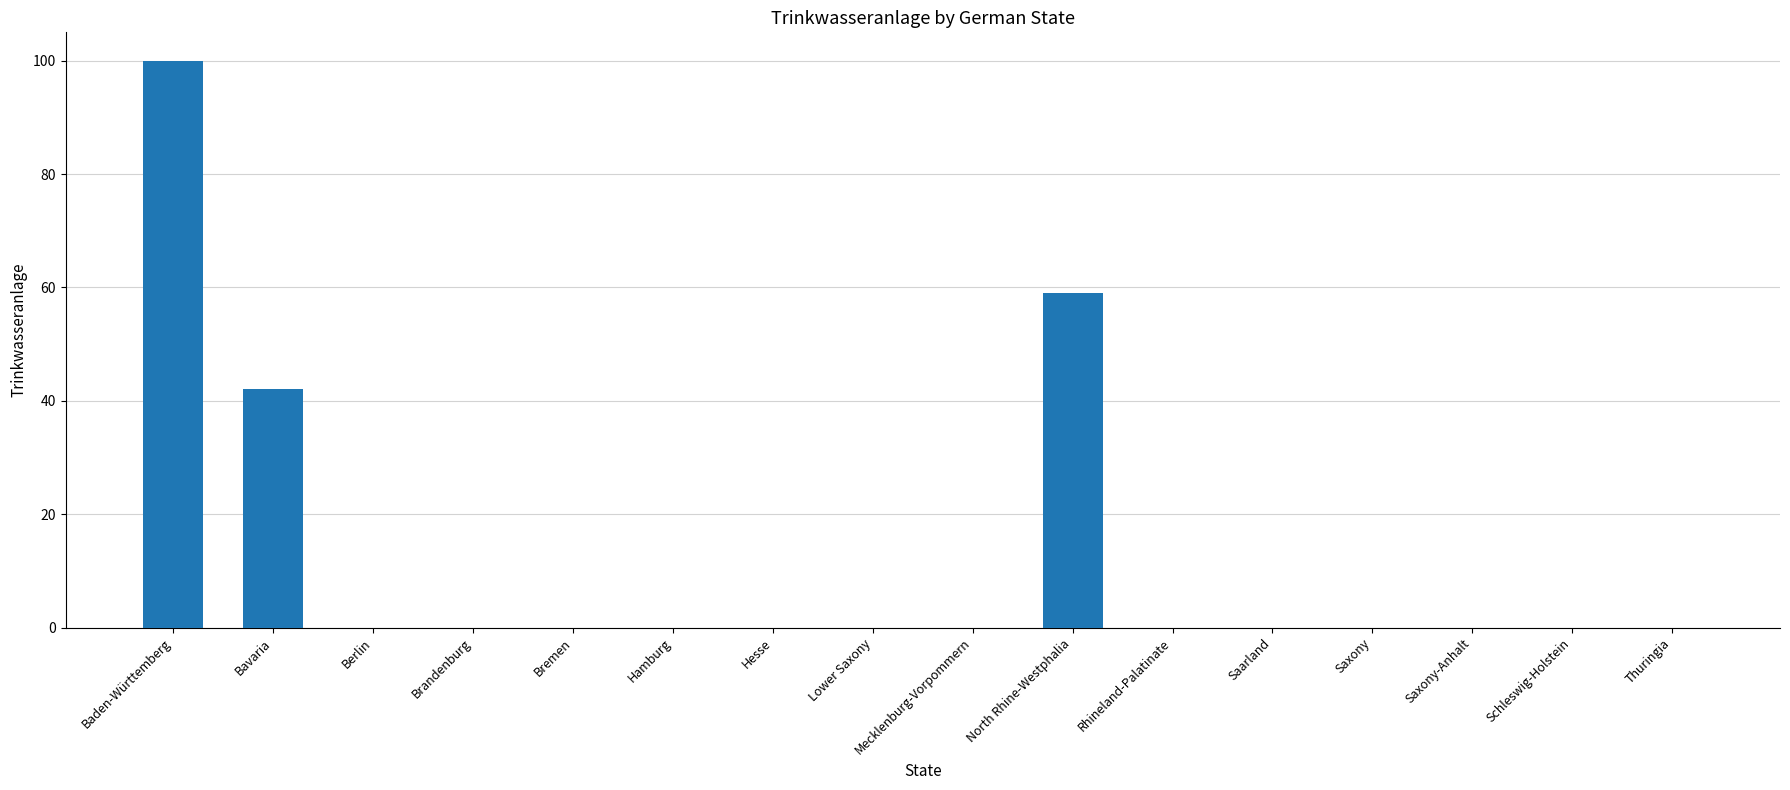

What is the sum of all values?

201